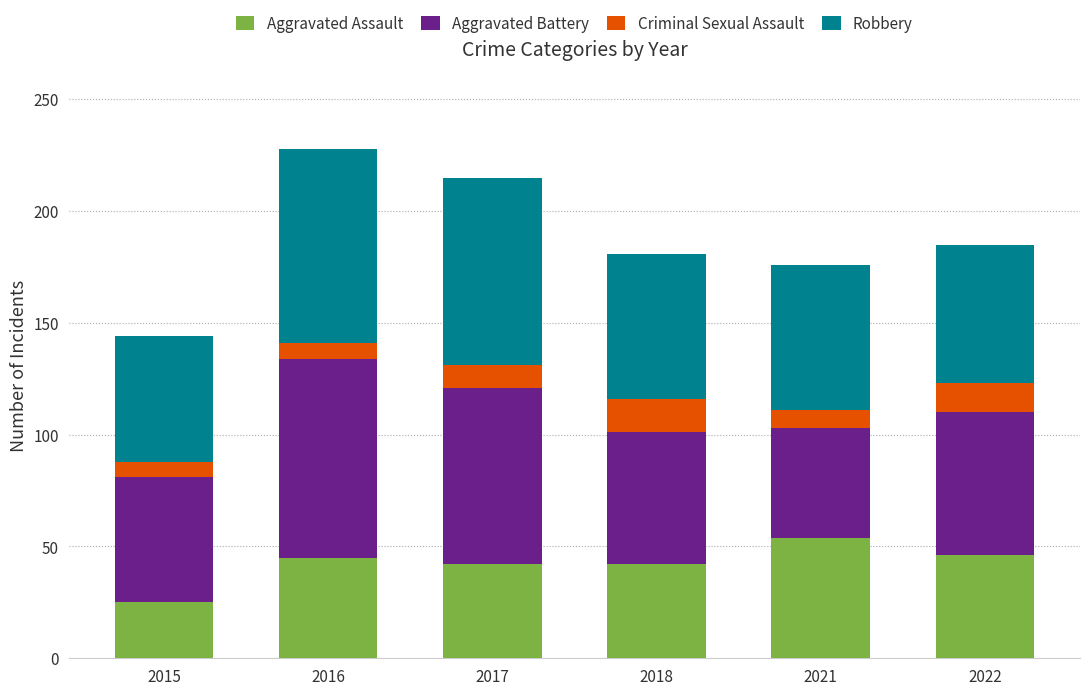

What is the minimum value for Aggravated Assault?

25